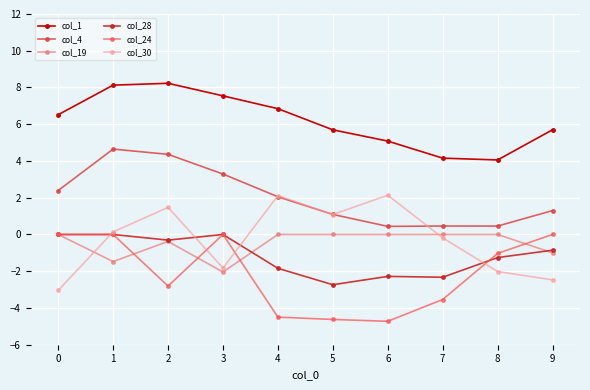

In col_1, how many points are higher than both neighbors (excluding endpoints)?

1